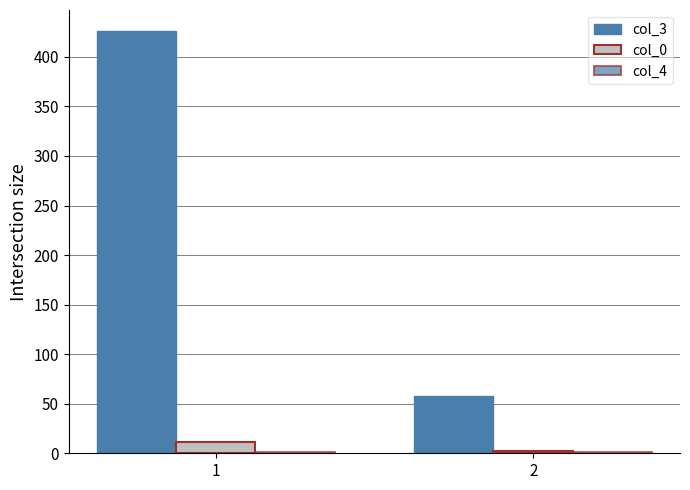

Reading right to left, what are all the values shown in this chart?

col_3: 2=58.0	1=426.0
col_0: 2=2.0	1=11.0
col_4: 2=1.5	1=1.8